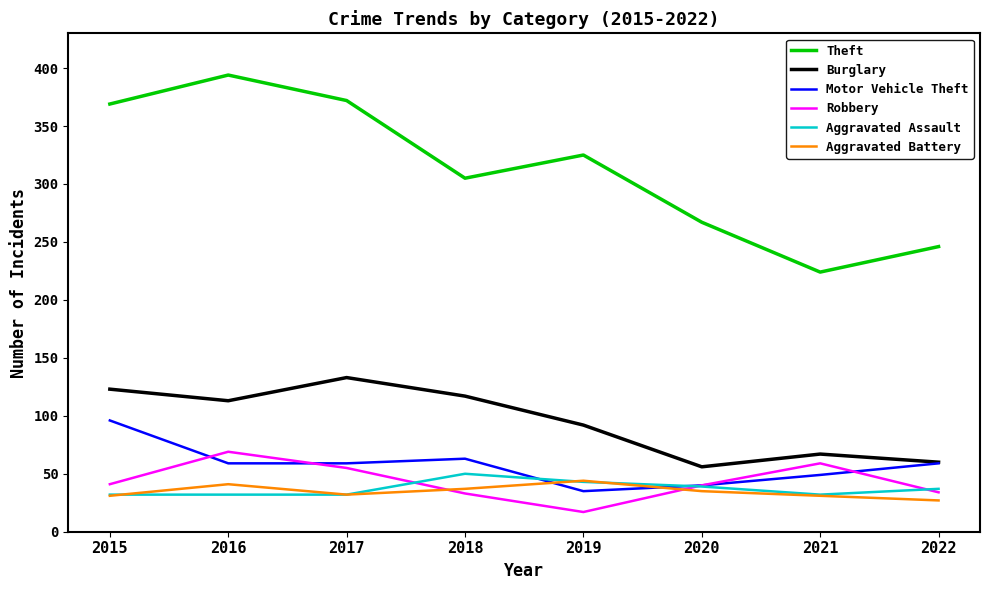

Where is Motor Vehicle Theft nearest to the value 65?

2018